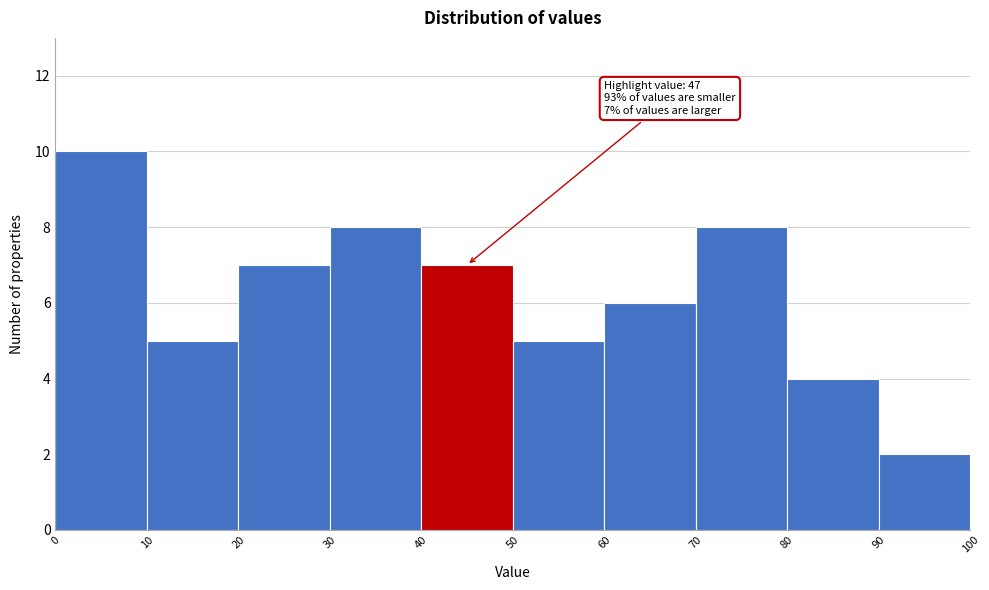

Which range on the x-axis has the tallest bar?

0 to 10